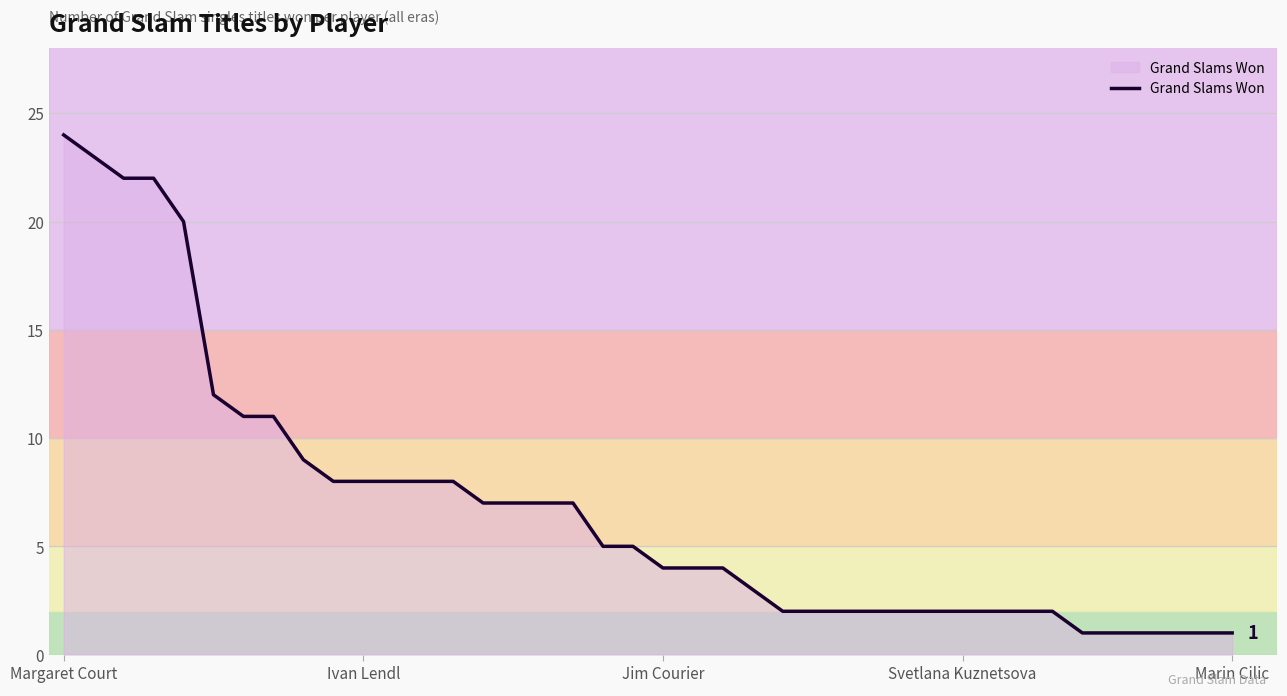

What is the difference between the maximum and minimum values?

23